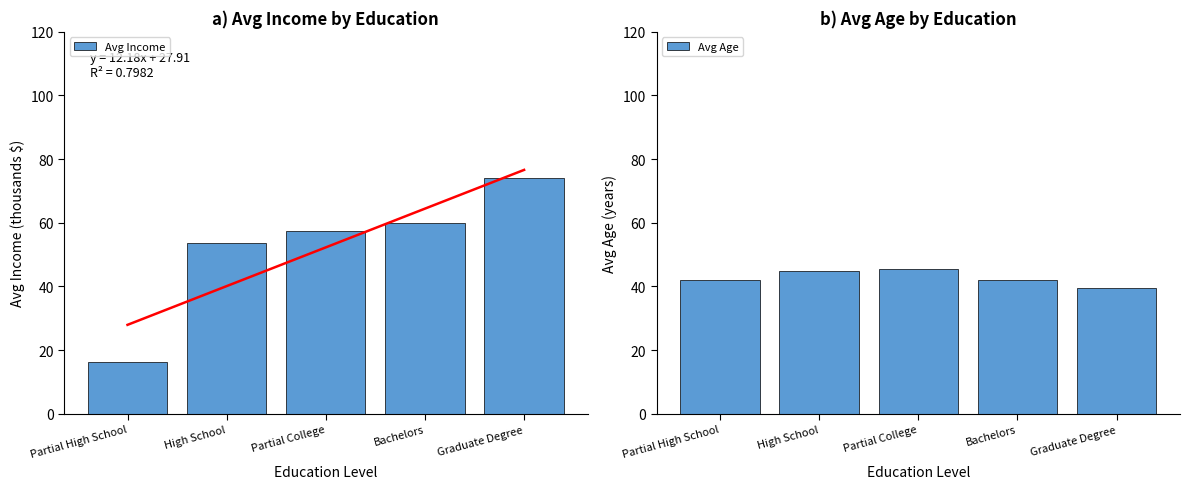

What is the label of the 3rd bar from the left?

Partial College